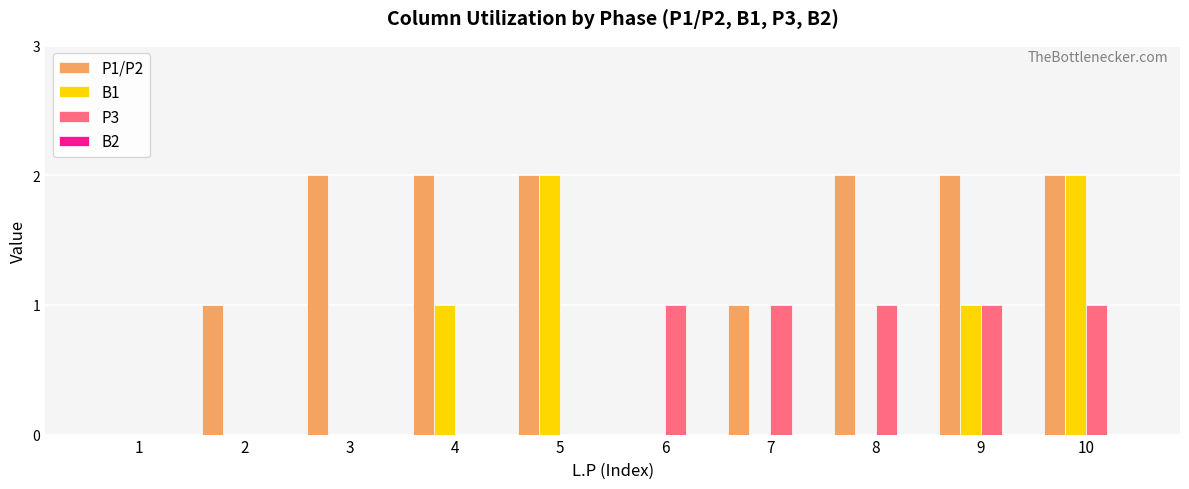

True or false: P1/P2 has a value of 2 at 9.

True